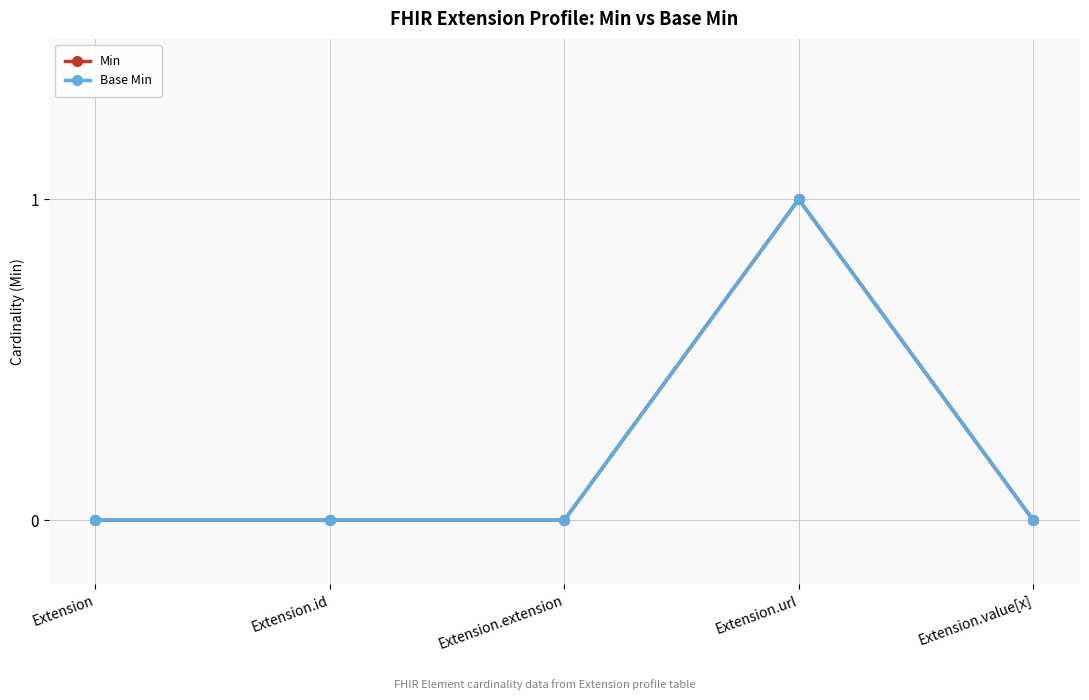

At Extension.extension, list the series in order from largest to smallest.

Min, Base Min